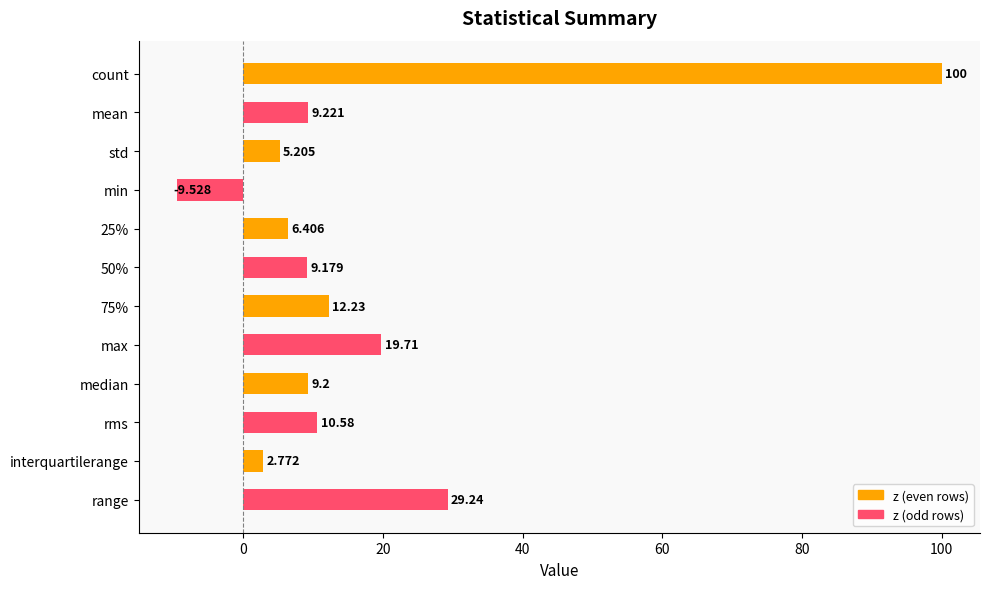

List the labels in order of value, largest first.

count, range, max, 75%, rms, mean, median, 50%, 25%, std, interquartilerange, min